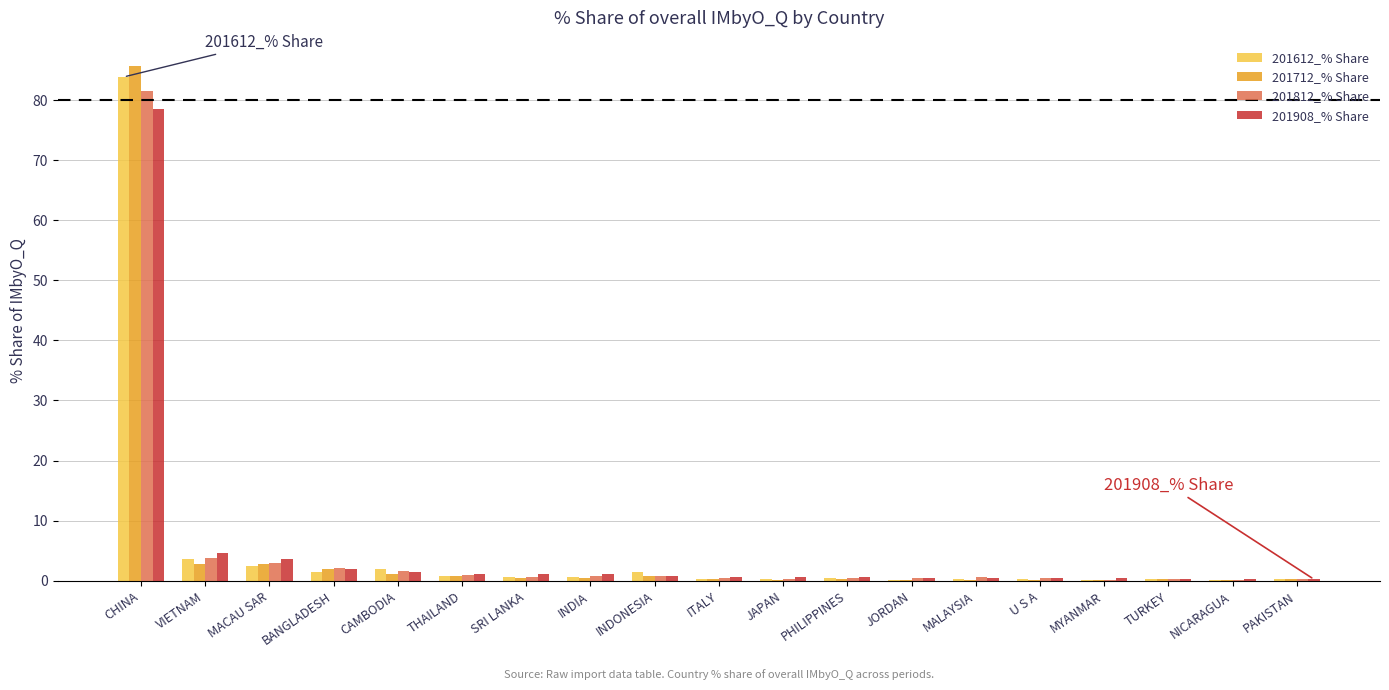

What value does the 201612_% Share series have at VIETNAM?

3.7